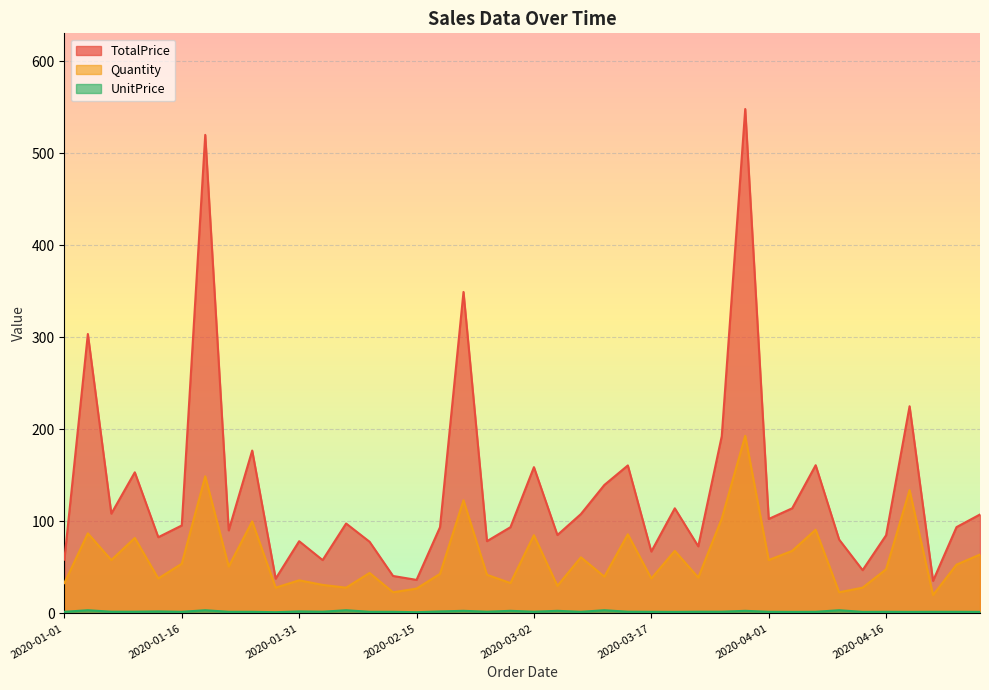

Reading right to left, extract all data points from this chart.

TotalPrice: 107.5	93.8	35.4	225.1	85.0	47.0	80.3	161.1	114.2	102.7	548.1	192.6	72.9	114.2	67.3	160.8	139.6	108.0	85.2	158.9	93.7	78.5	349.3	93.7	36.5	40.7	77.9	97.7	58.0	78.5	37.8	177.0	90.3	520.0	95.6	82.8	153.3	108.5	303.6	58.4
Quantity: 64.0	53.0	20.0	134.0	48.0	28.0	23.0	91.0	68.0	58.0	193.0	103.0	39.0	68.0	38.0	86.0	40.0	61.0	30.0	85.0	33.0	42.0	123.0	43.0	27.0	23.0	44.0	28.0	31.0	36.0	28.0	100.0	51.0	149.0	54.0	38.0	82.0	58.0	87.0	33.0
UnitPrice: 1.7	1.8	1.8	1.7	1.8	1.7	3.5	1.8	1.7	1.8	2.8	1.9	1.9	1.7	1.8	1.9	3.5	1.8	2.8	1.9	2.8	1.9	2.8	2.2	1.4	1.8	1.8	3.5	1.9	2.2	1.4	1.8	1.8	3.5	1.8	2.2	1.9	1.9	3.5	1.8